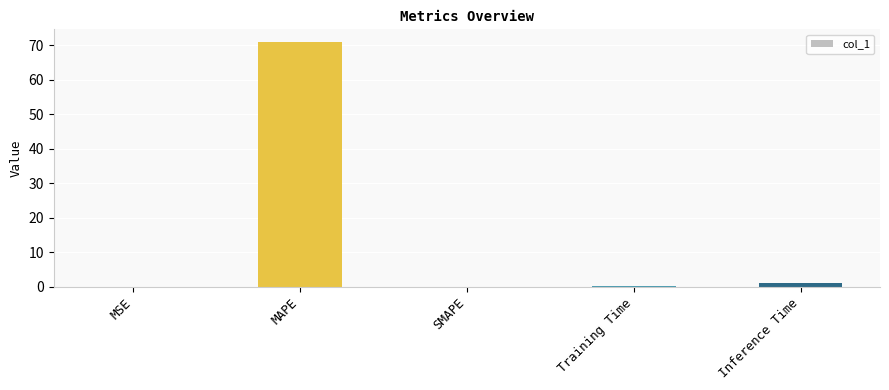

What is the sum of all values?

72.1